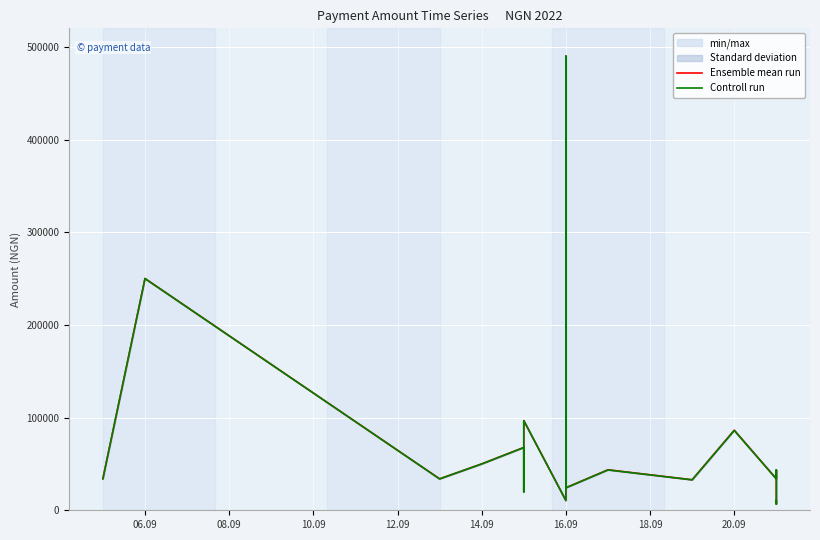

What is the average value of the Ensemble mean run series?

86526.8